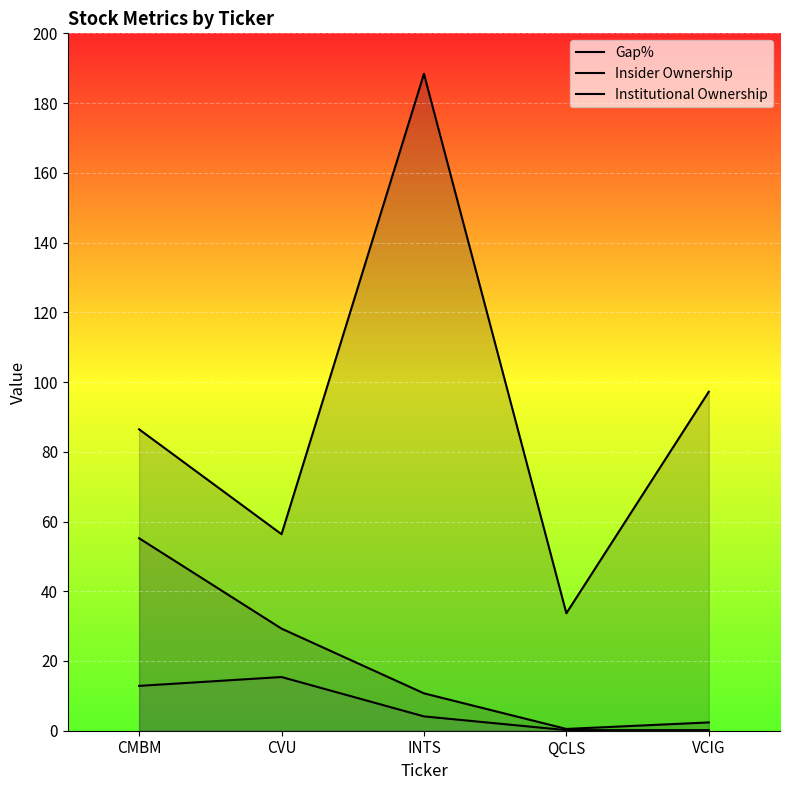

At which category does Institutional Ownership reach its first local peak?

CVU